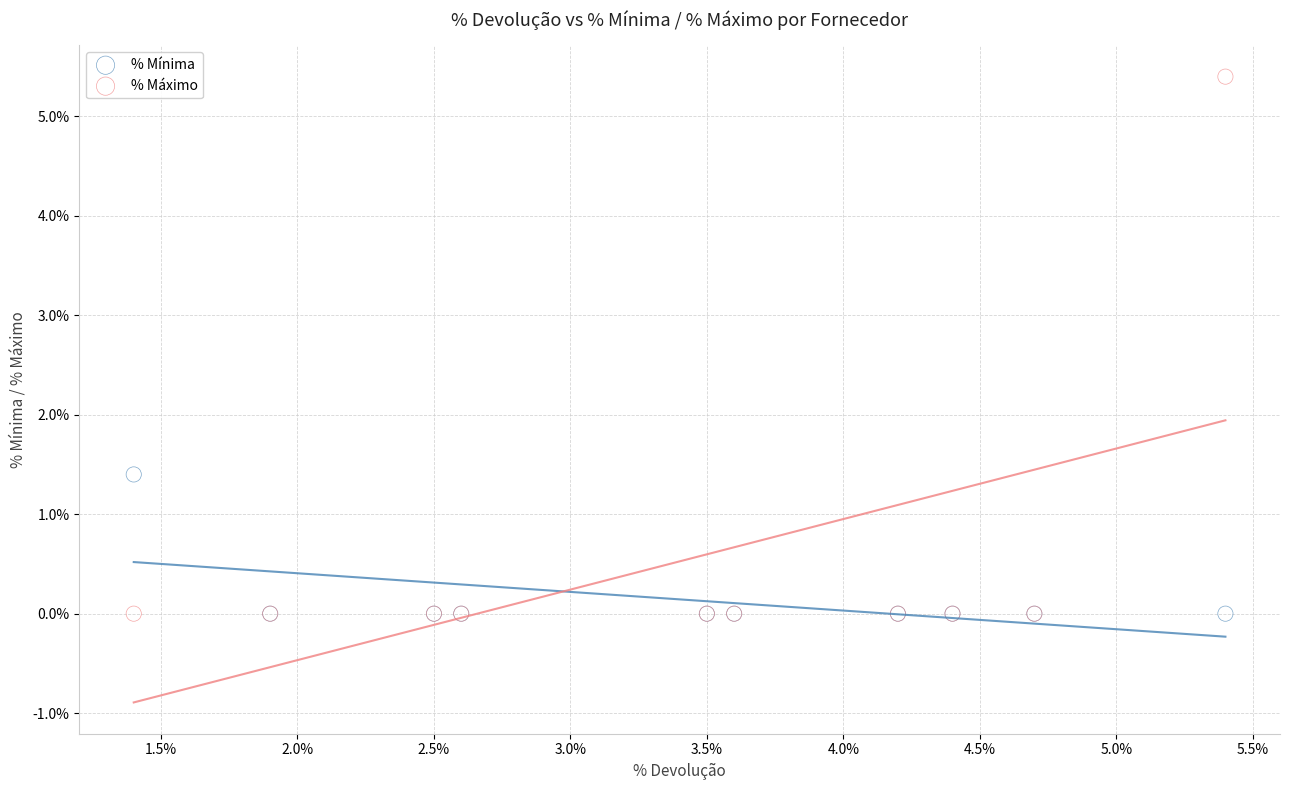

What are all the series names shown in the legend?

% Mínima, % Máximo